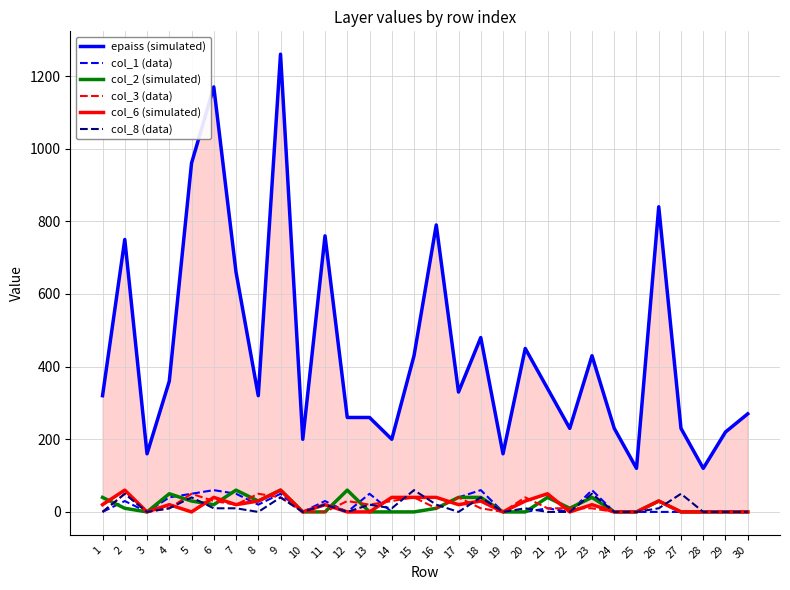

How many data points in col_6 (simulated) are less than 20?

13